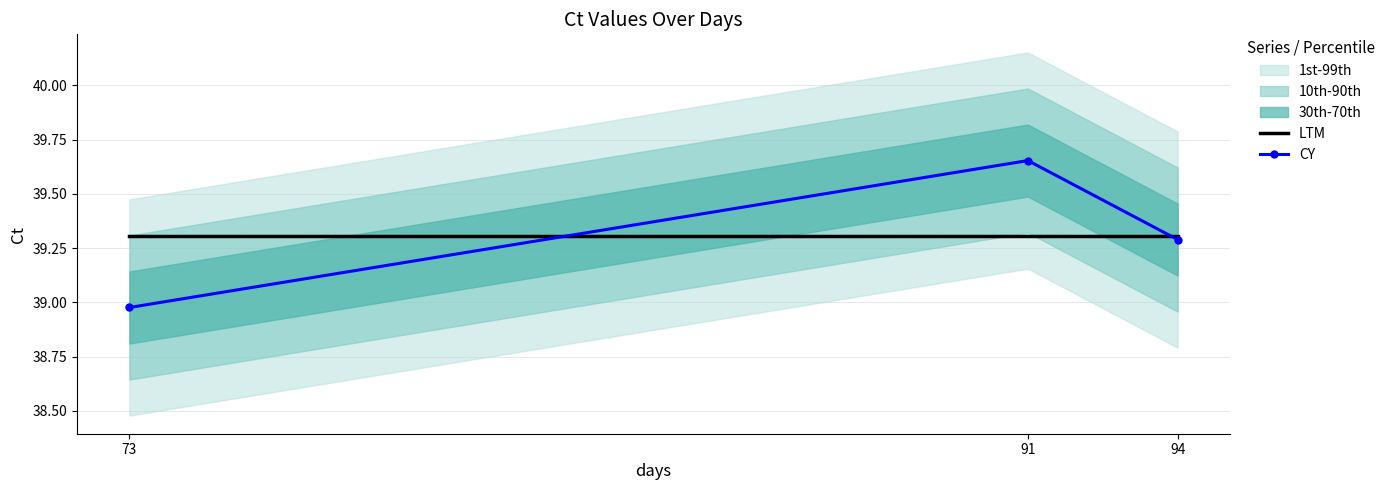

At which label is LTM closest to 39?

73